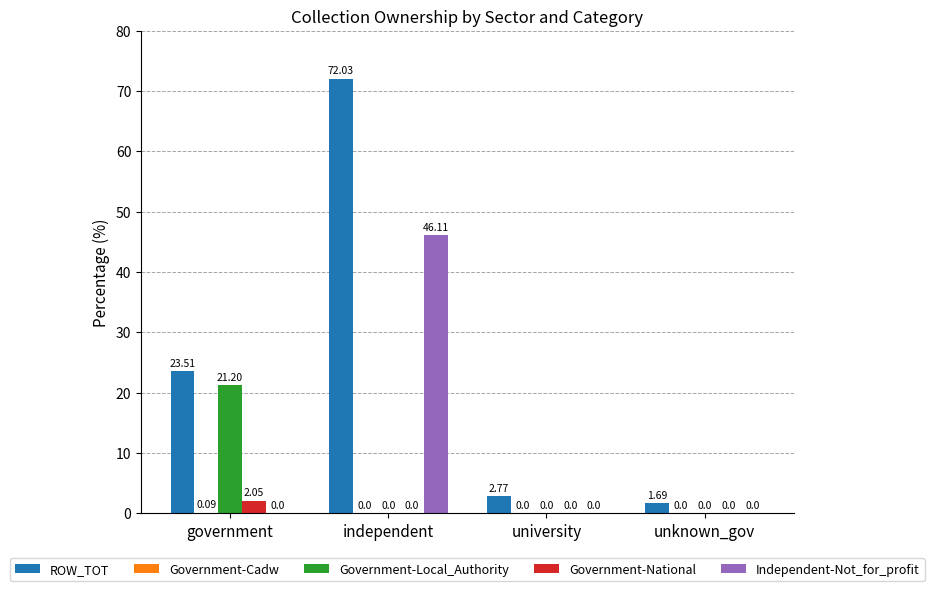

Between independent and university, which series saw the biggest shift?

ROW_TOT